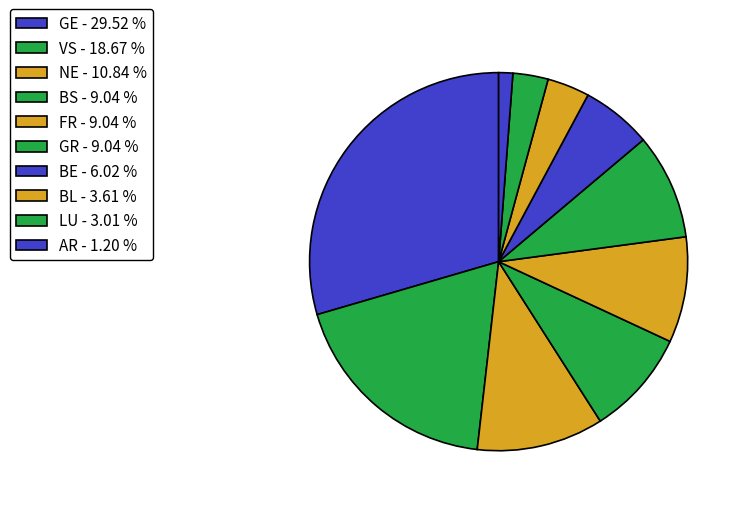

How many segments does this pie chart have?

10